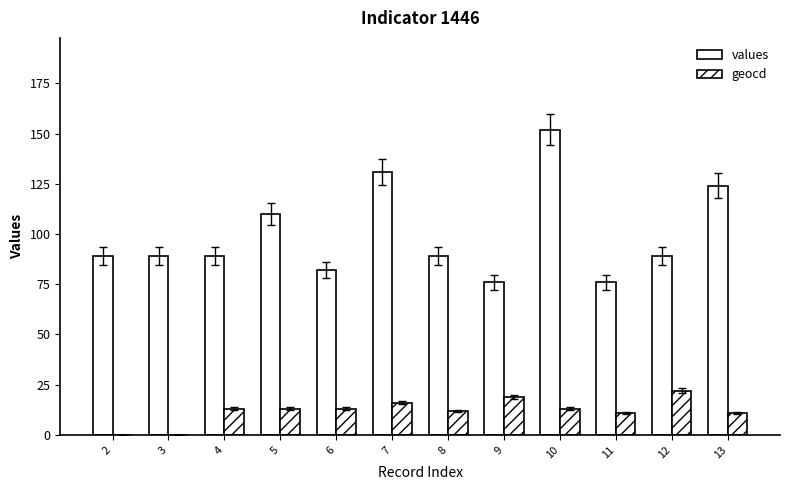

How many series are shown in this chart?

2